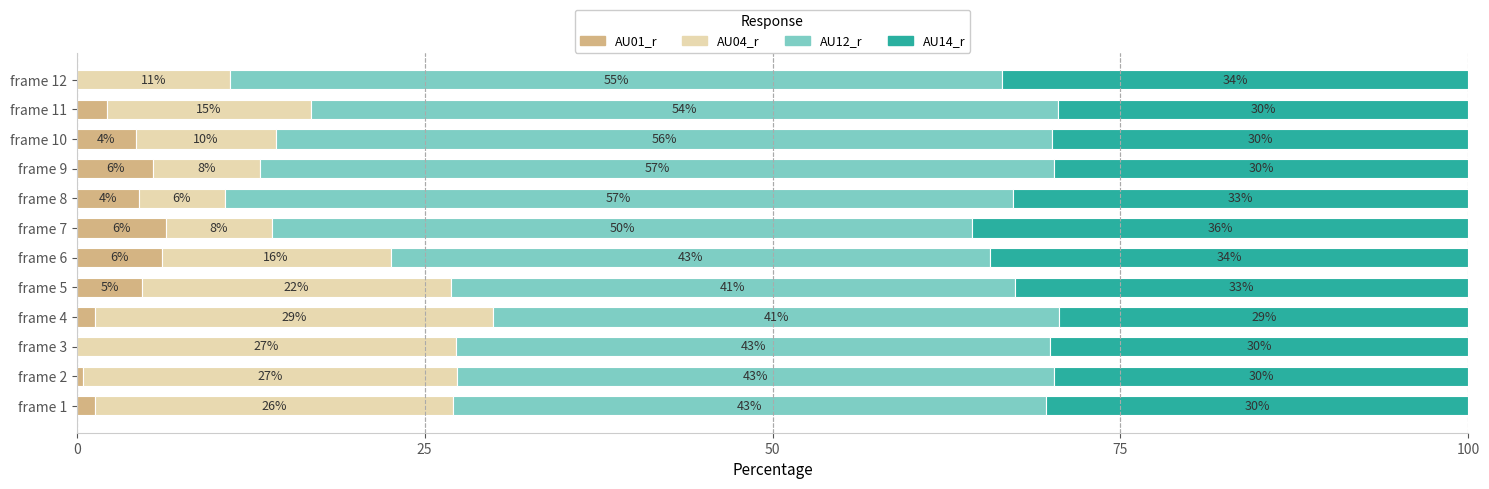

What are all the series names shown in the legend?

AU01_r, AU04_r, AU12_r, AU14_r